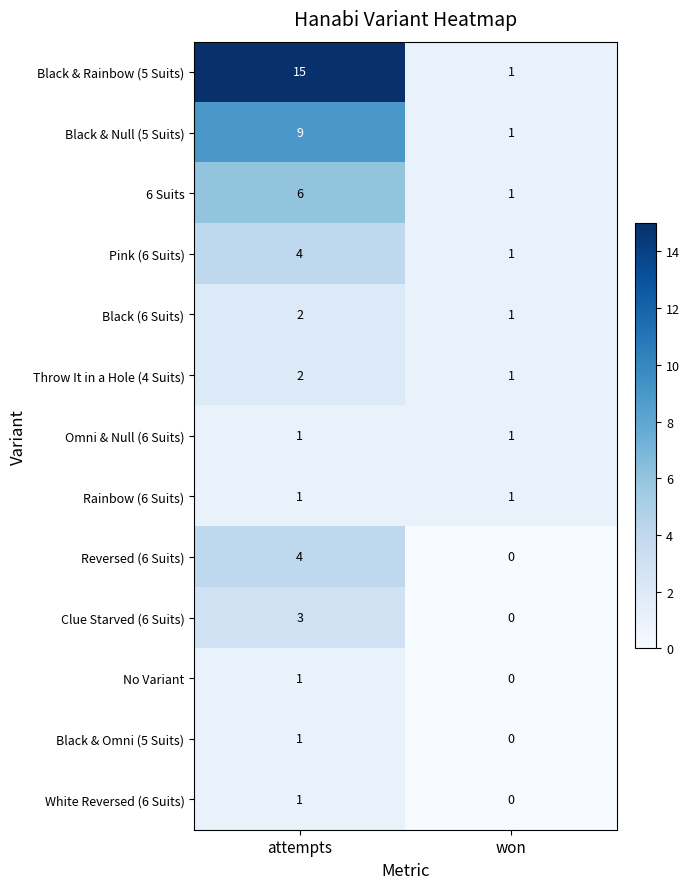

The value of Clue Starved (6 Suits) at attempts is 3. True or false?

True